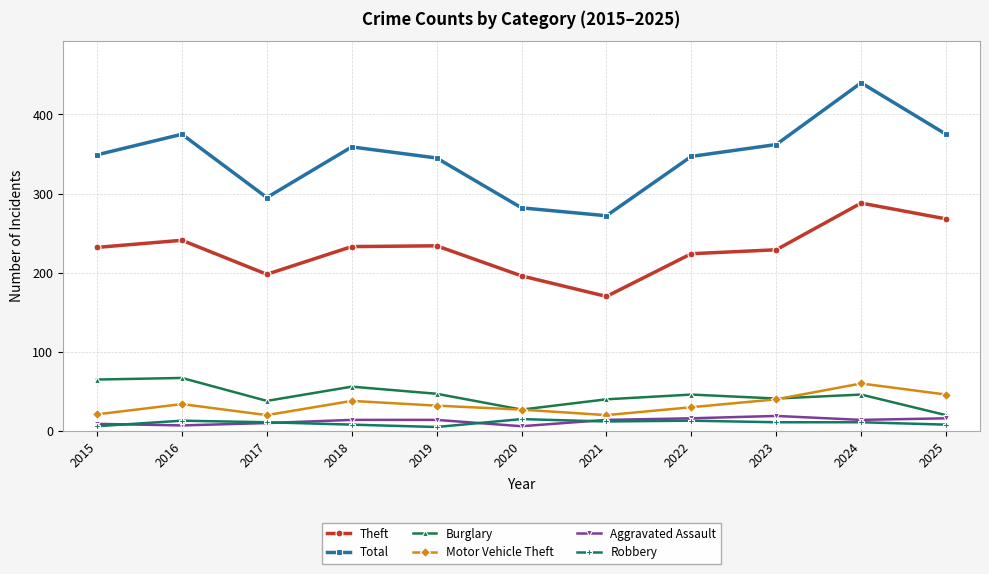

True or false: Aggravated Assault has more than 0 interior local peaks.

True